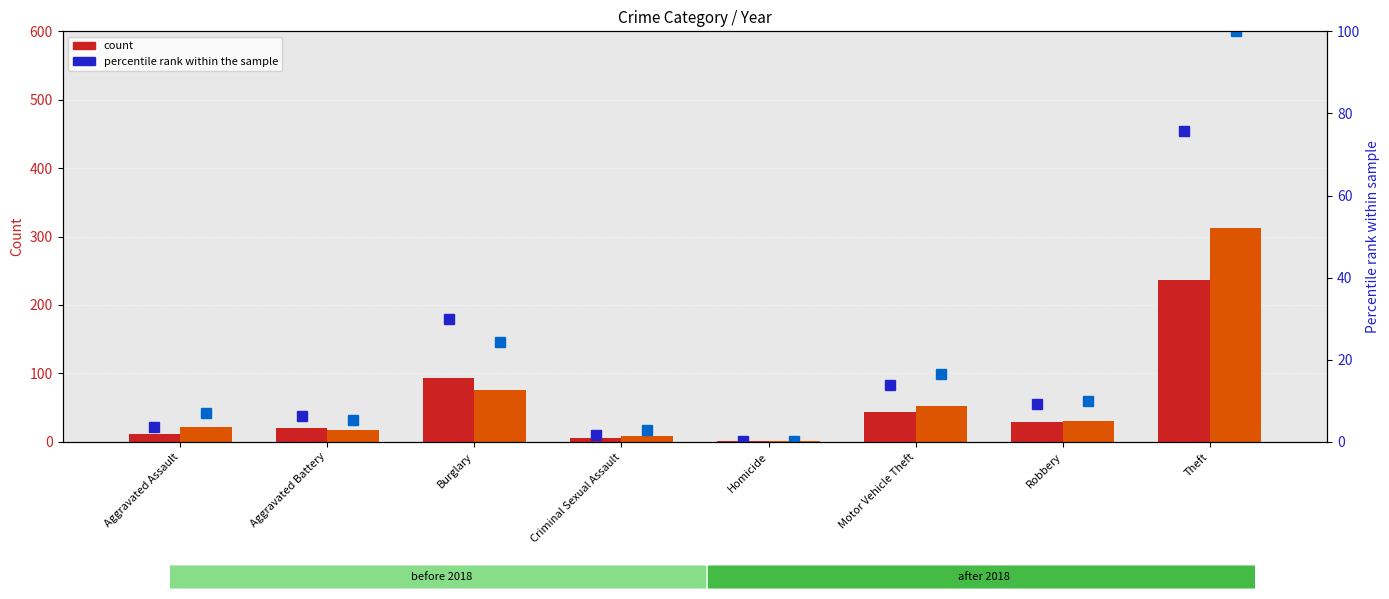

What is the difference between the second highest and second lowest values in the 2019 percentile rank series?

21.4